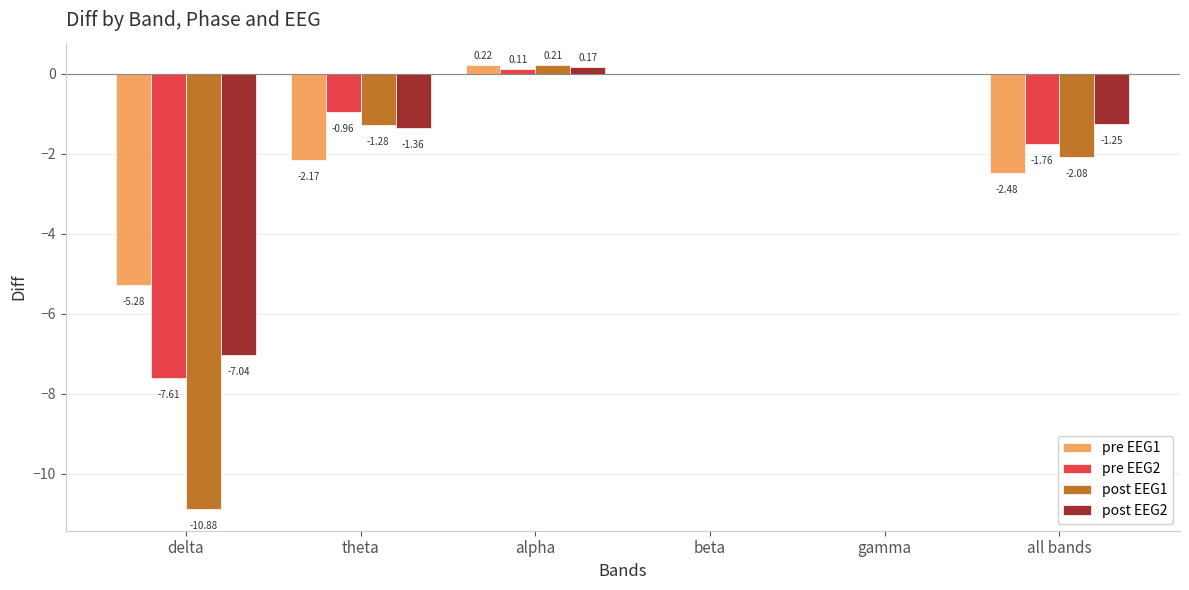

Which series has the largest total across all categories?

post EEG2